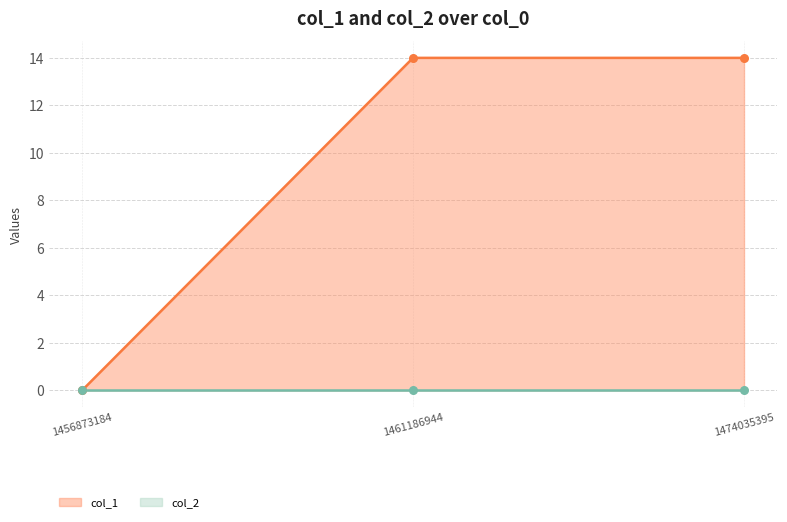

The value of col_1 at 1474035395 is 14. True or false?

True